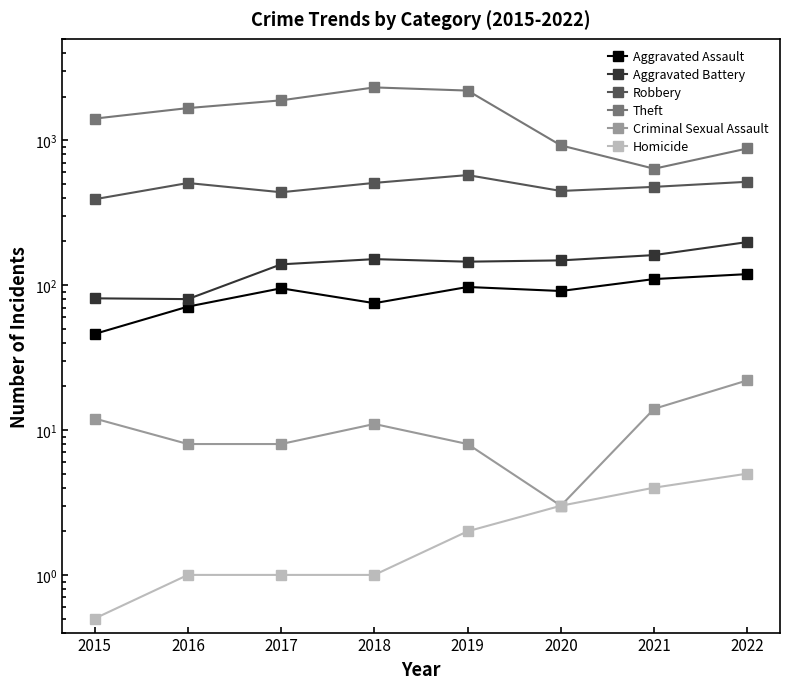

At 2015, list the series in order from smallest to largest.

Homicide, Criminal Sexual Assault, Aggravated Assault, Aggravated Battery, Robbery, Theft